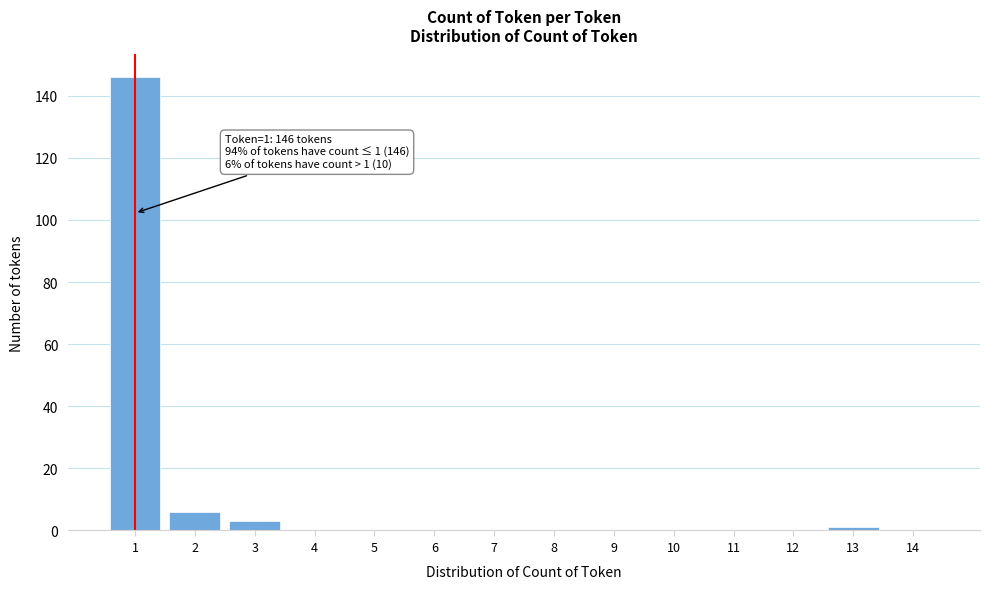

Which range on the x-axis has the tallest bar?

0.5 to 1.5